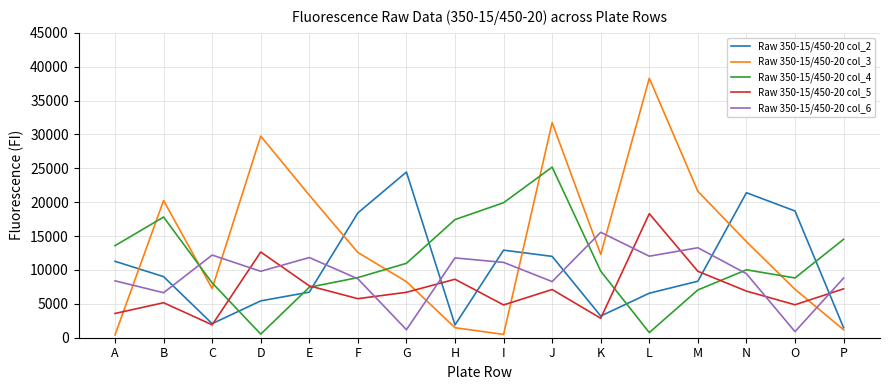

Which series has the widest spread of values?

Raw 350-15/450-20 col_3